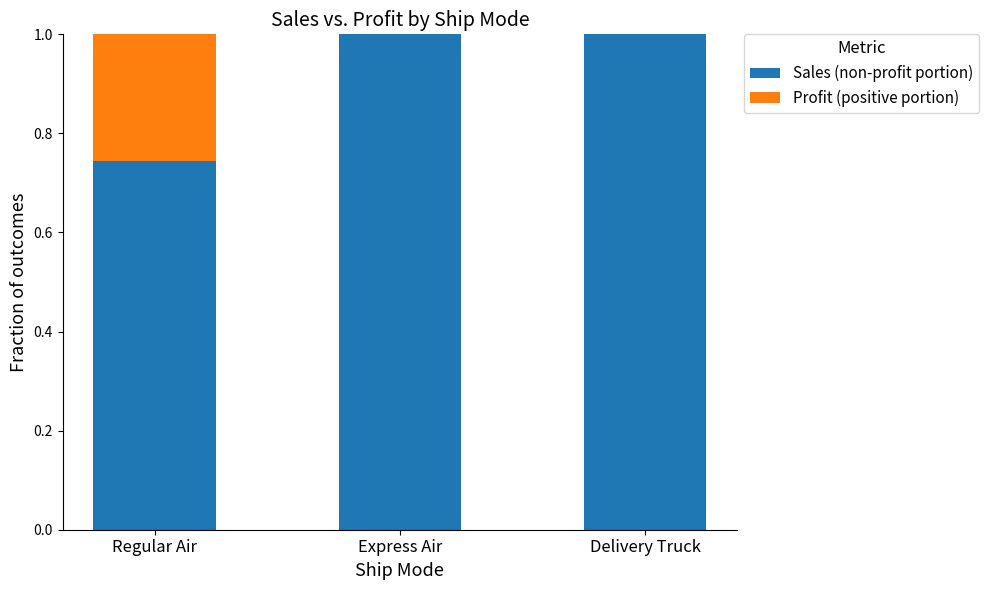

The Sales (non-profit portion) series shows 1.0 at Regular Air. True or false?

False